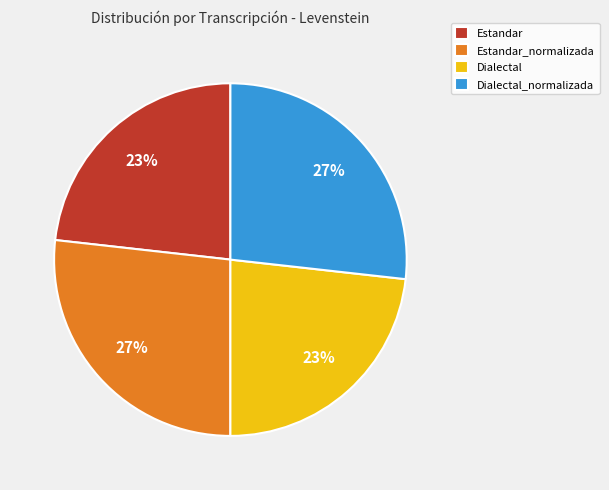

Approximately how many times larger is the value at Dialectal compared to Estandar?

1.0